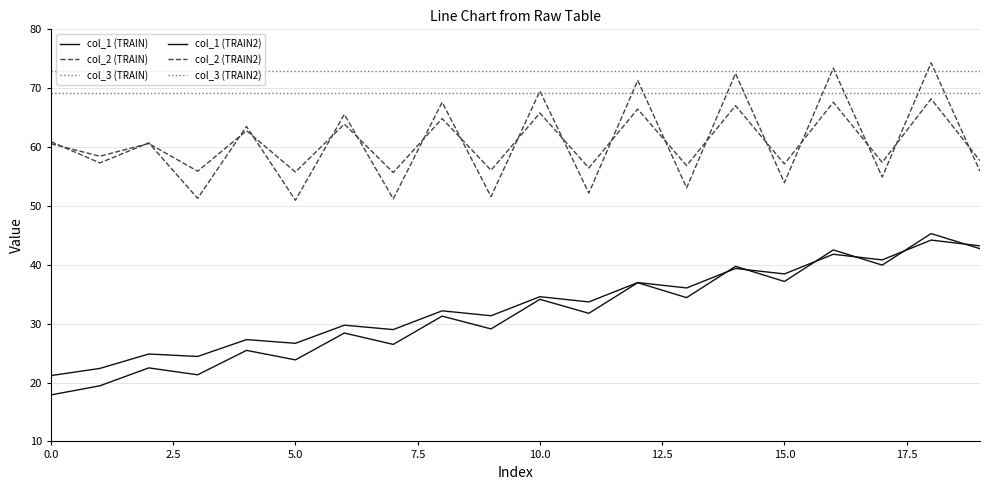

In col_1 (TRAIN2), how many points are higher than both neighbors (excluding endpoints)?

9